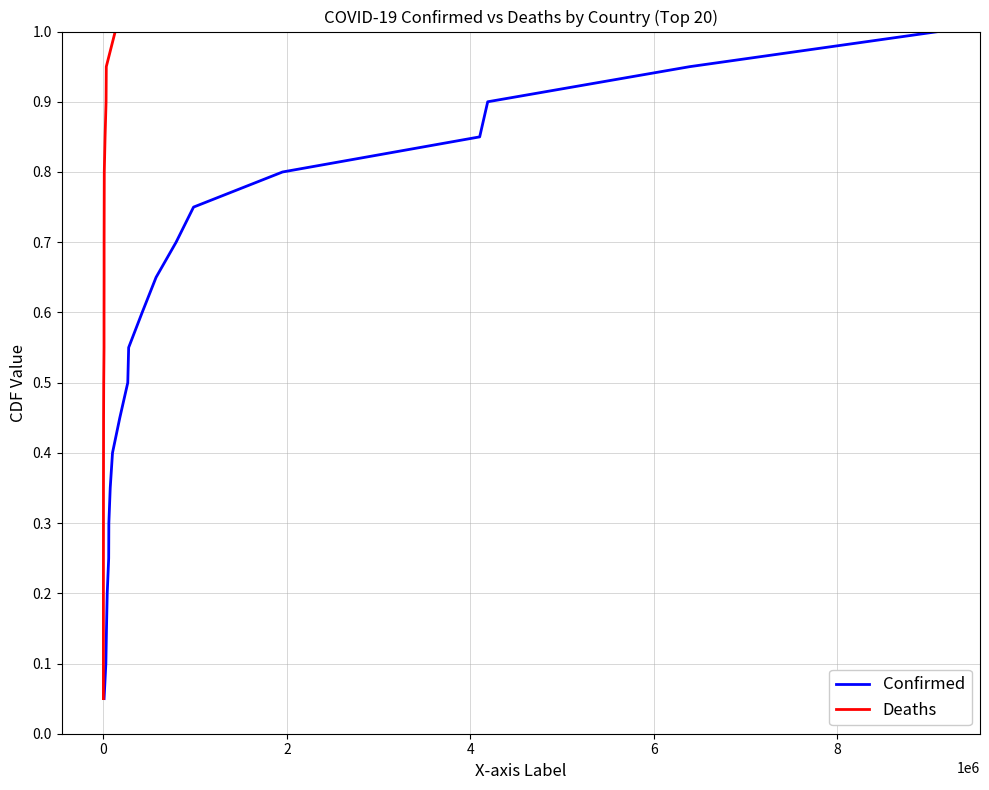

At how many categories does at least one series exceed 0?

20